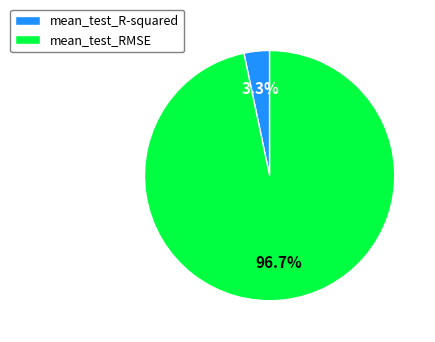

To the nearest percent, what is the difference between the mean_test_RMSE and mean_test_R-squared slice percentages?

93%